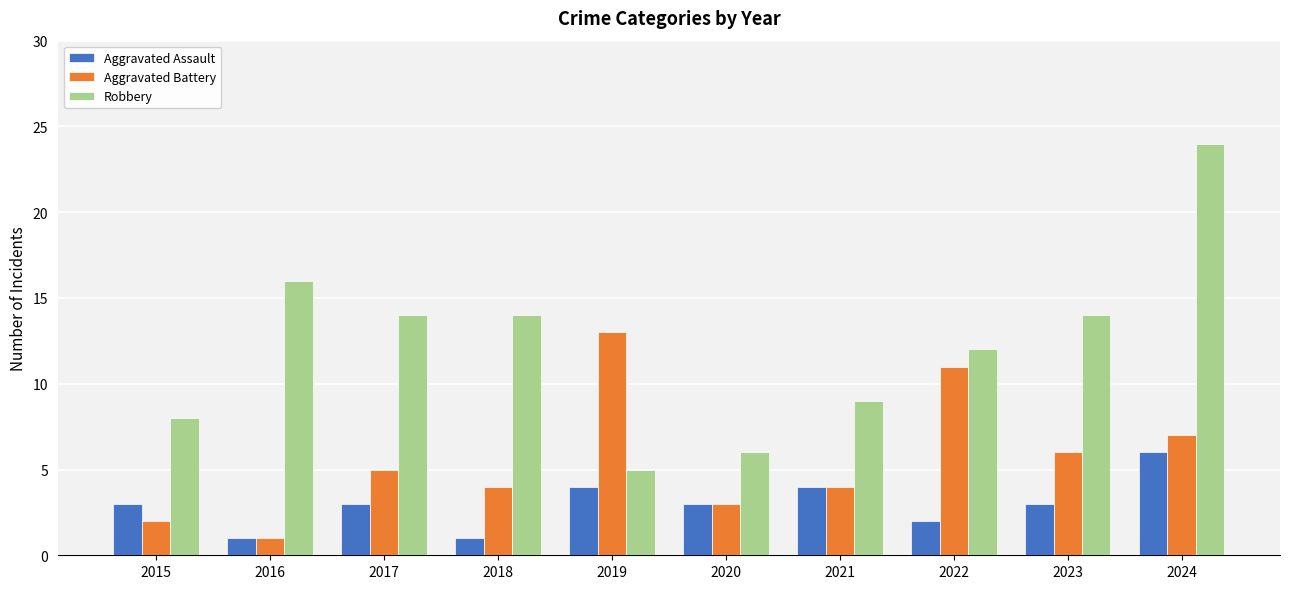

Is the value of Aggravated Battery at 2016 greater than the value of Robbery at 2016?

No